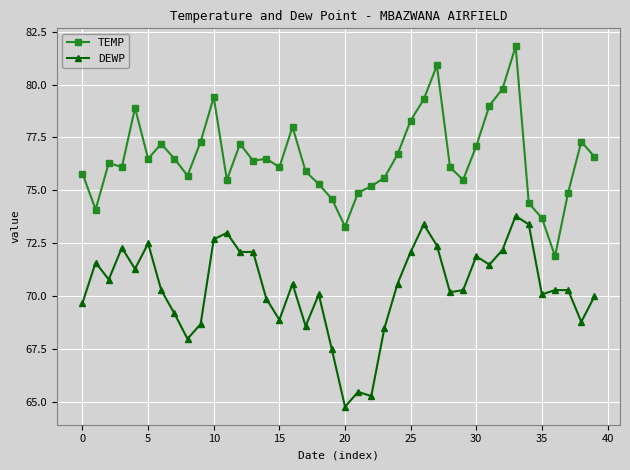

What is the difference between the maximum and minimum values in the TEMP series?

9.9